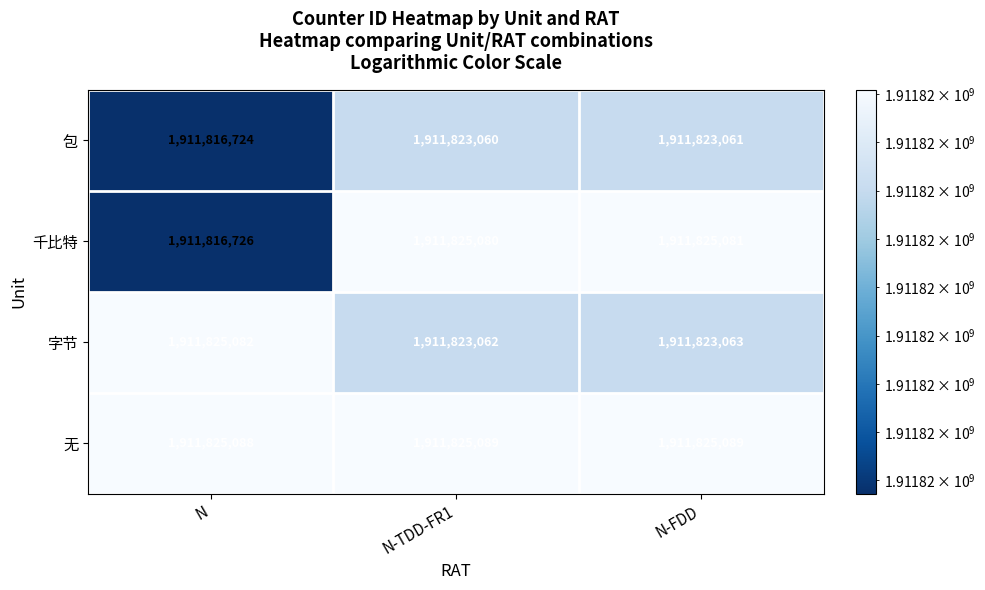

At N, list the series in order from largest to smallest.

无, 字节, 千比特, 包